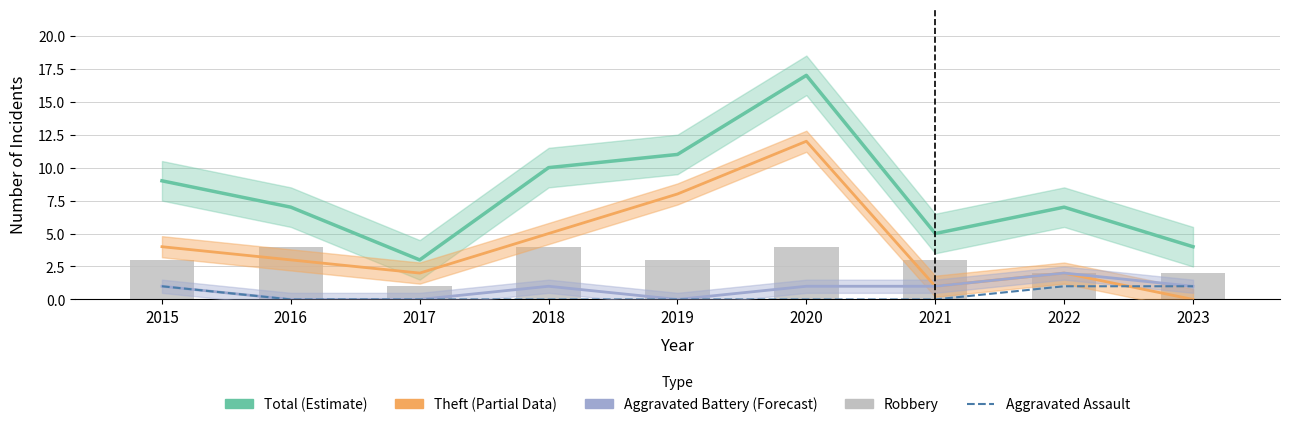

Which category has the lowest value in the Aggravated Battery series?

2016